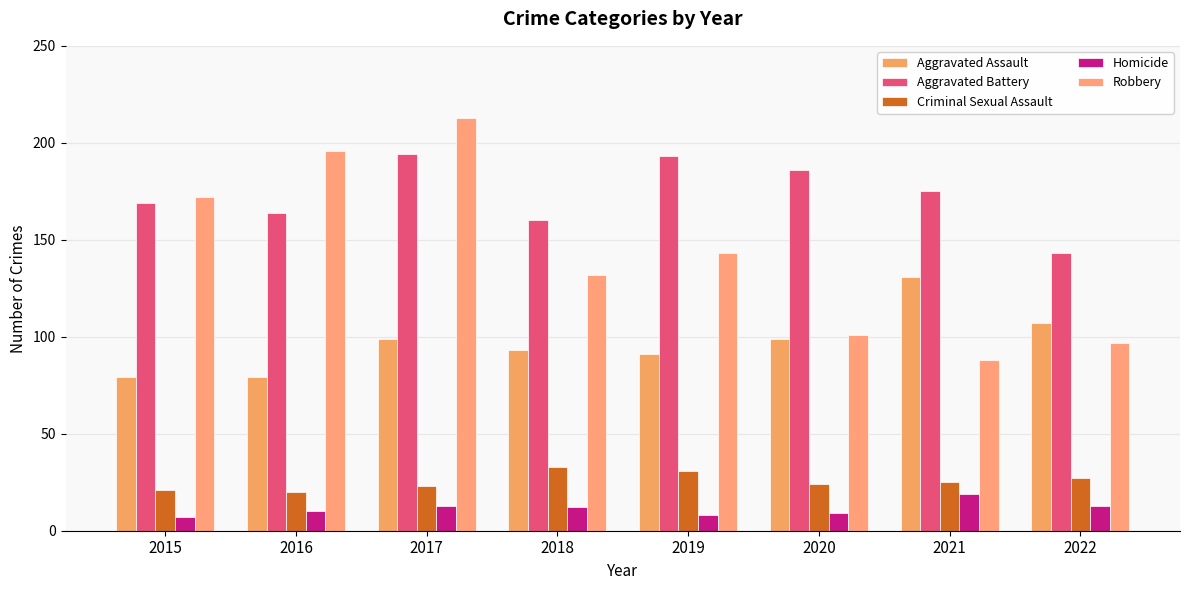

What is the average value of the Aggravated Battery series?

173